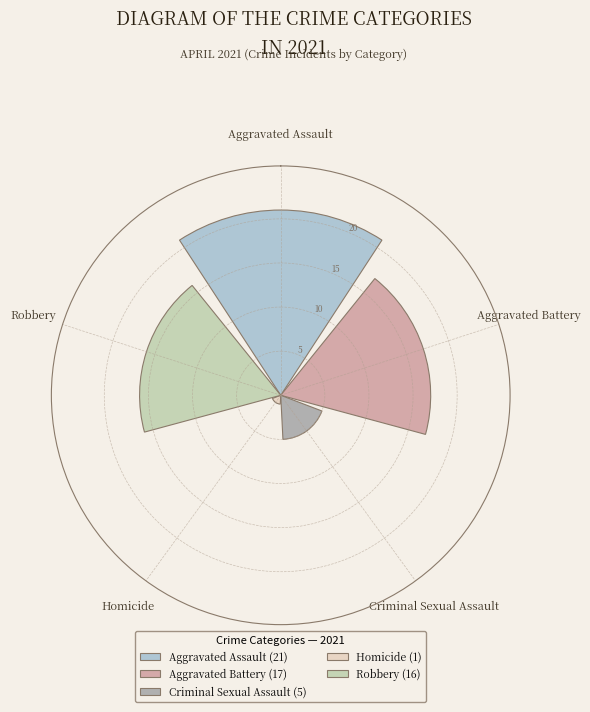

What is the change in value from Aggravated Assault to Aggravated Battery?

-4